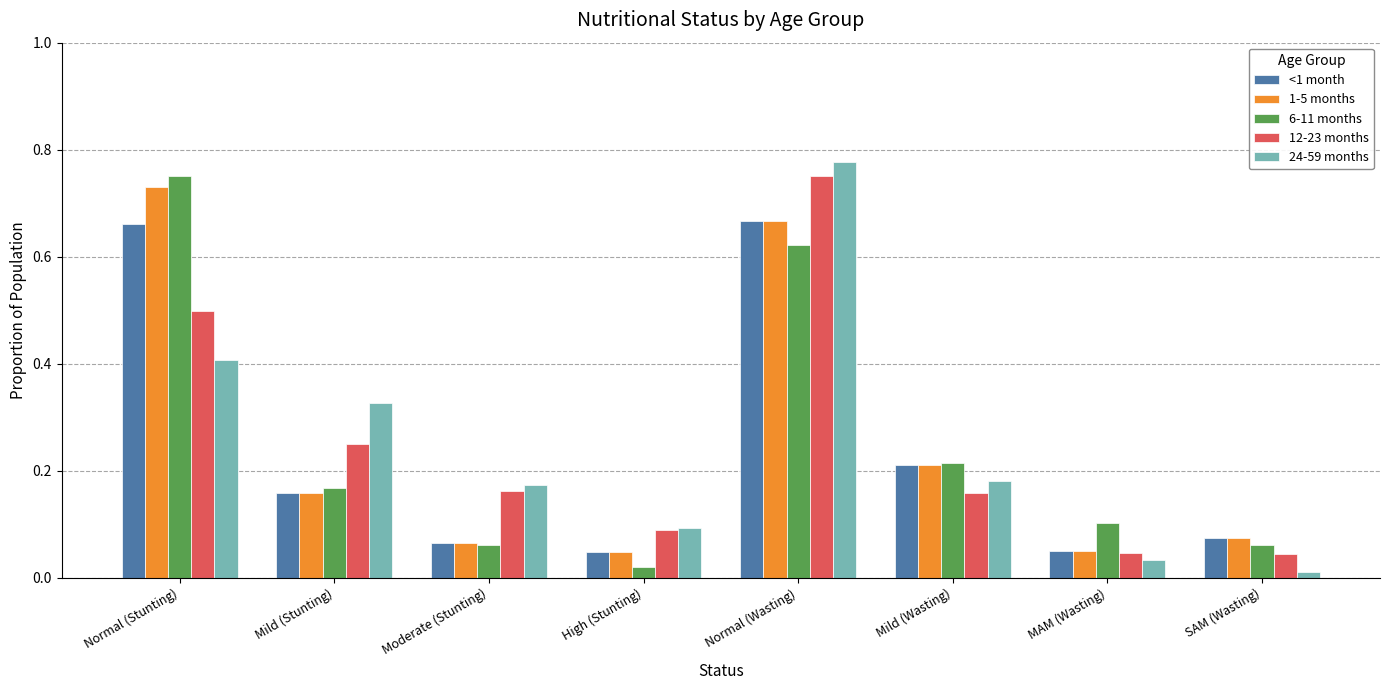

Which category has the highest value across all series?

Normal (Wasting)